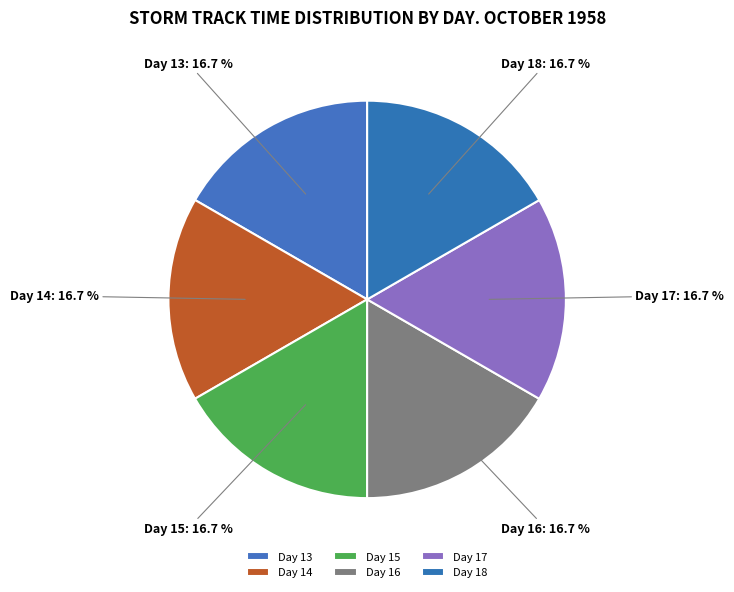

Is the sum of Day 17 and Day 16 greater than half?

No